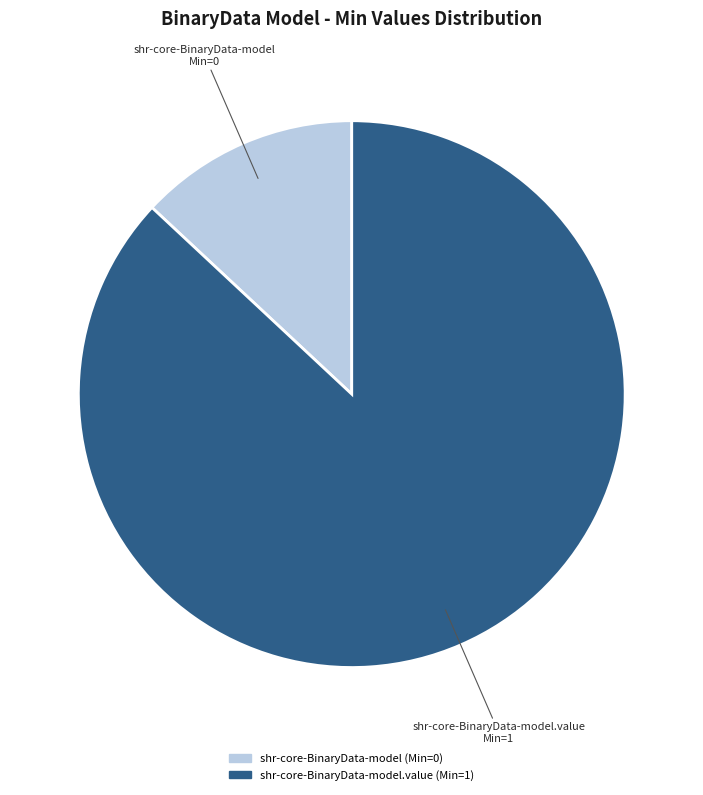

Does any single category account for the majority?

Yes